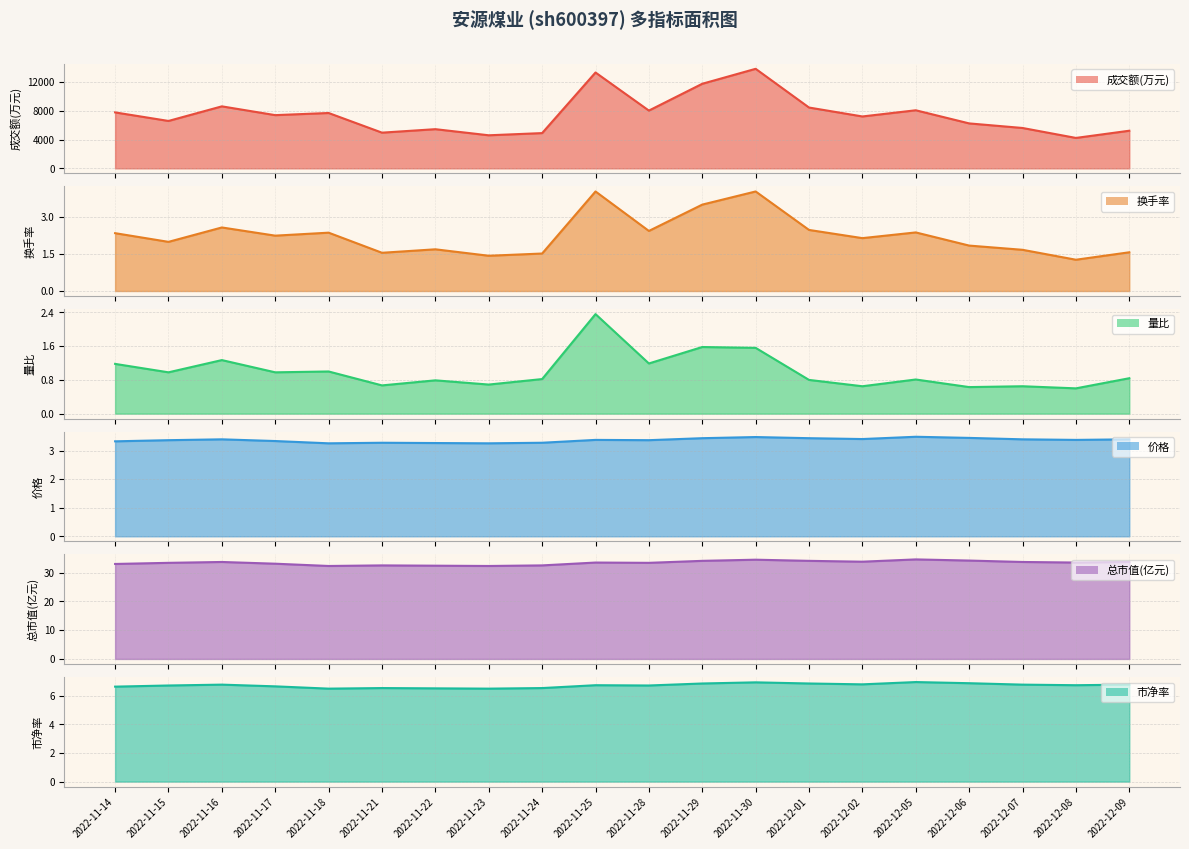

True or false: 成交额(万元) and 量比 cross at least once.

False